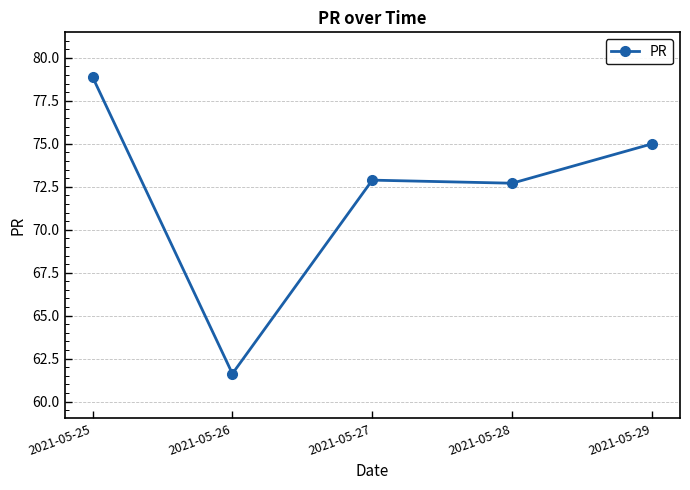

What is the value of the 5th point from the left?

75.0